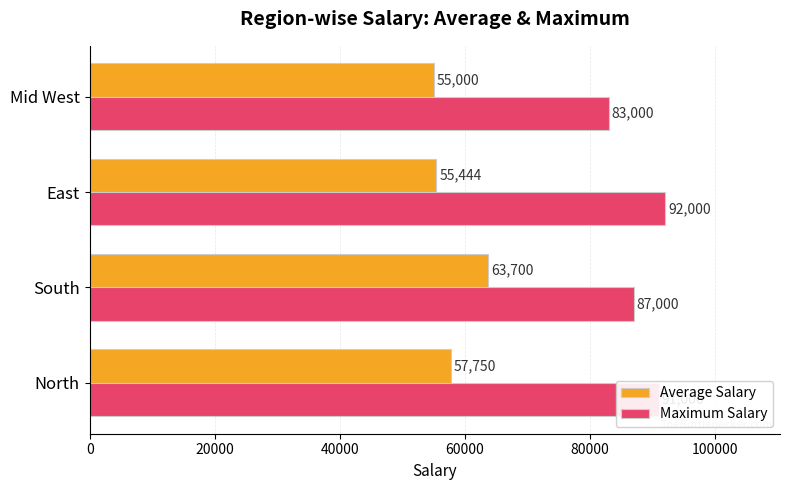

What is the highest value of the Maximum Salary series?

92000